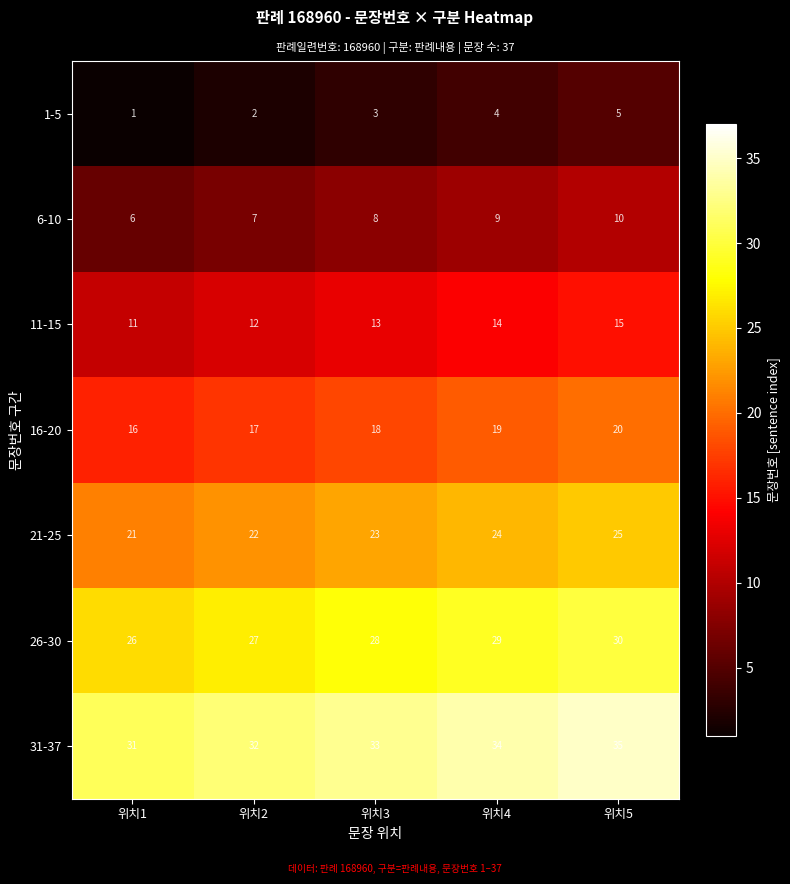

How many data points in 31-37 are less than 33?

2